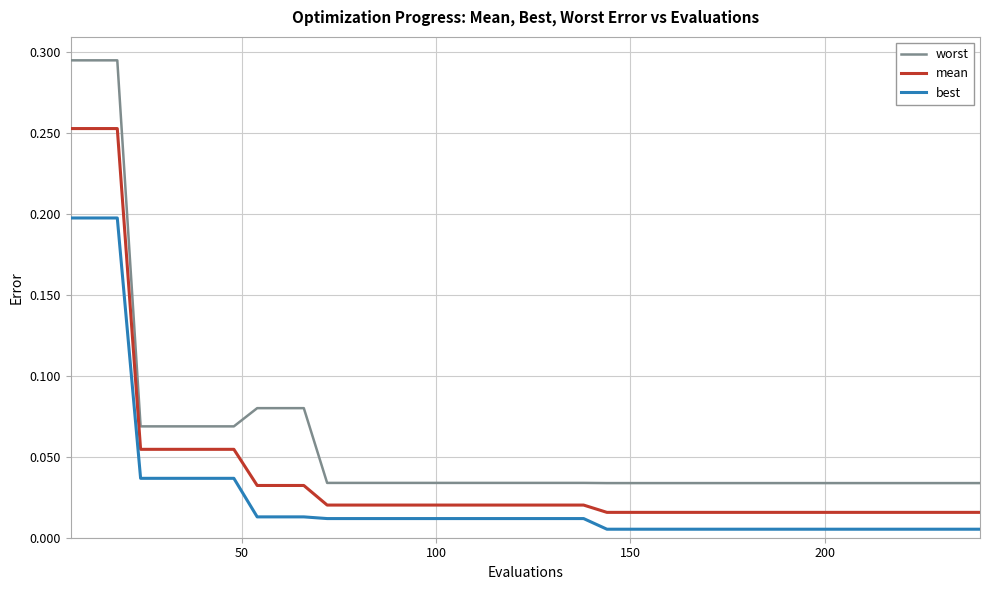

True or false: mean and best cross at least once.

False